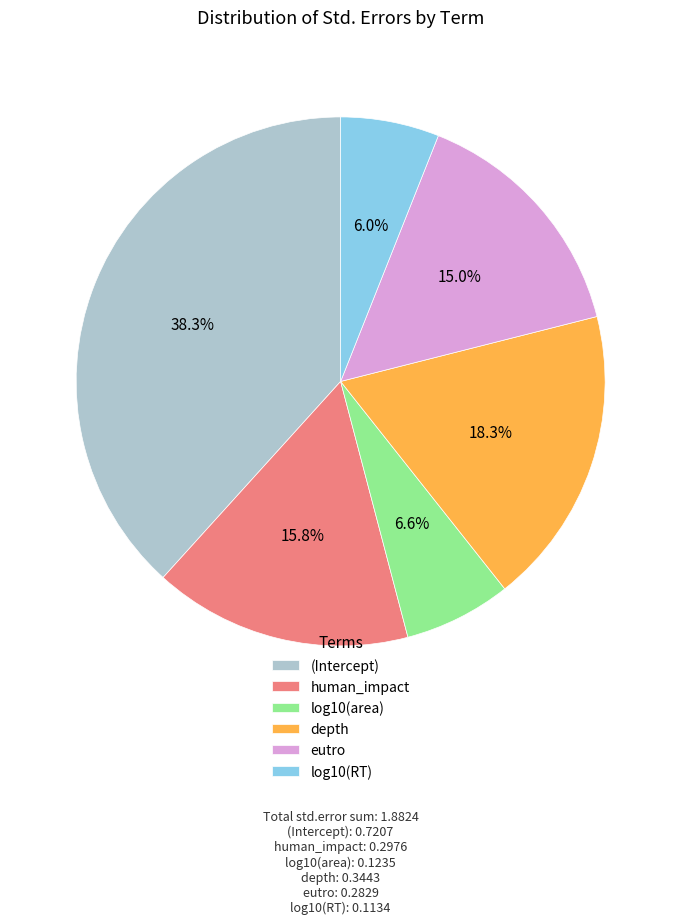

True or false: human_impact accounts for 16% of the total.

True